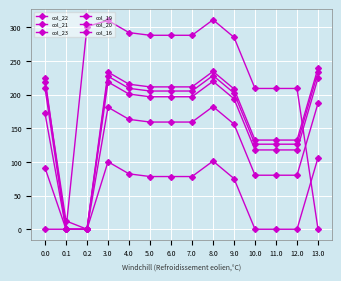

Which has a higher value, 7.0 or 9.0?

7.0